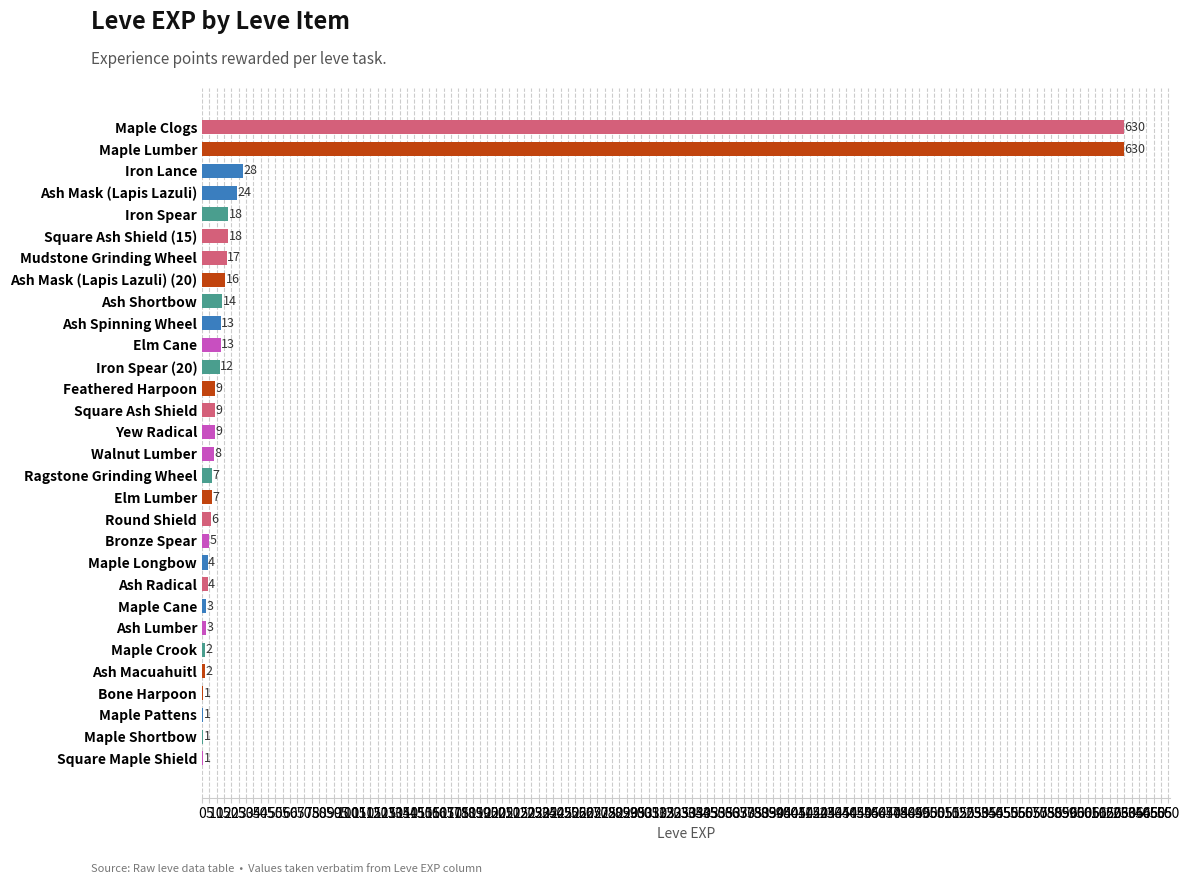

What is the change in value from Square Ash Shield (15) to Walnut Lumber?

-10